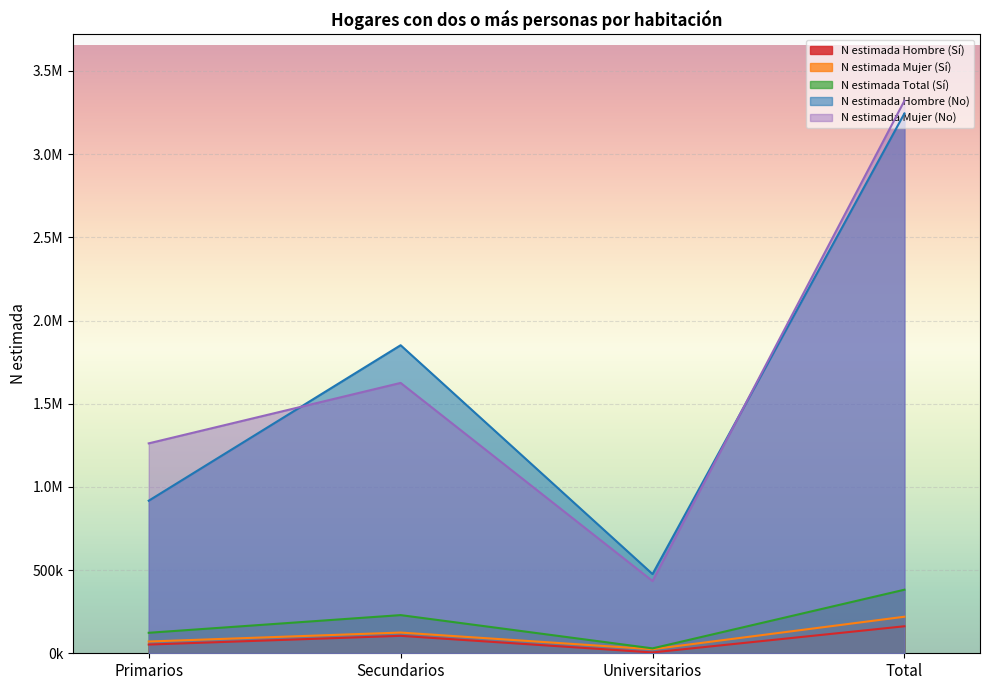

What is the difference between the N estimada Total (Sí) values at Universitarios and Secundarios?

199961